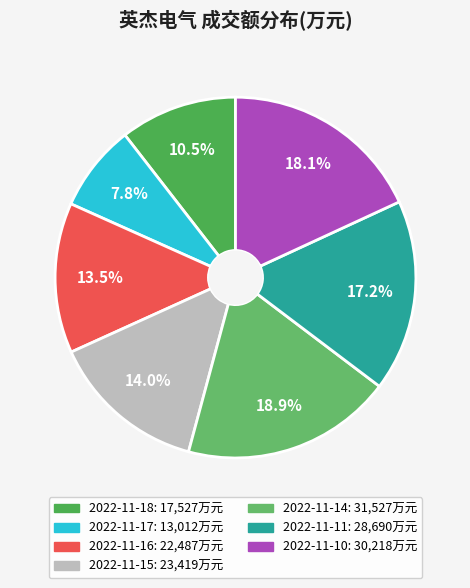

Rank the categories by value from lowest to highest.

2022-11-17, 2022-11-18, 2022-11-16, 2022-11-15, 2022-11-11, 2022-11-10, 2022-11-14